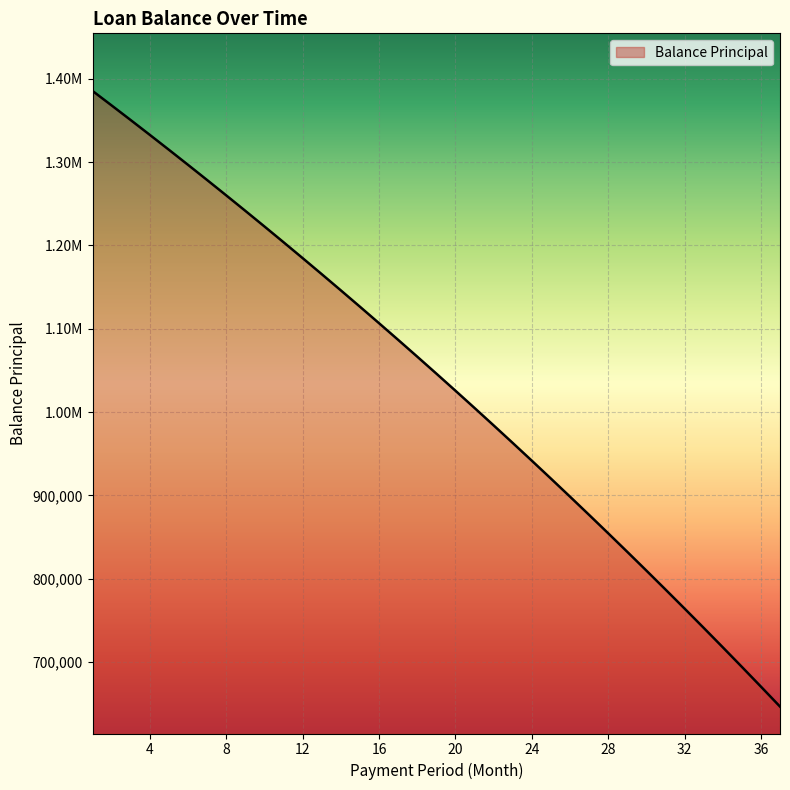

What is the maximum value shown in the chart?

1385459.3